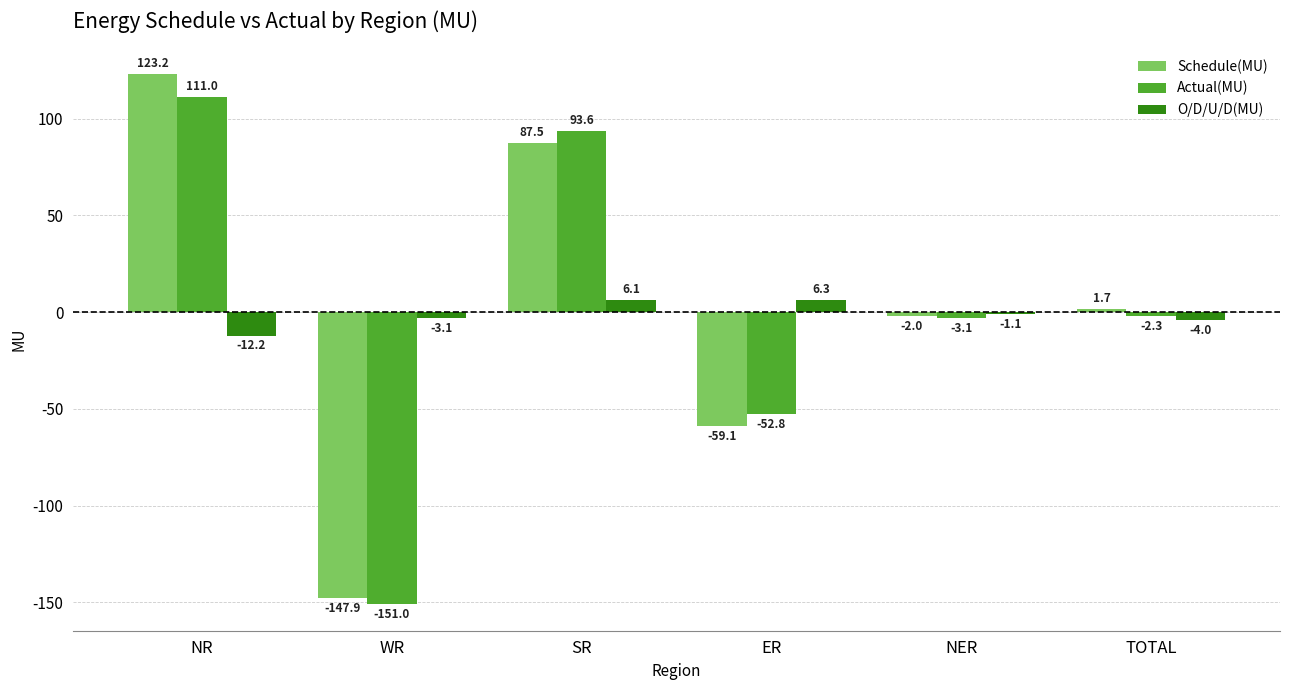

Rank the series by their average value, from highest to lowest.

Schedule(MU), Actual(MU), O/D/U/D(MU)